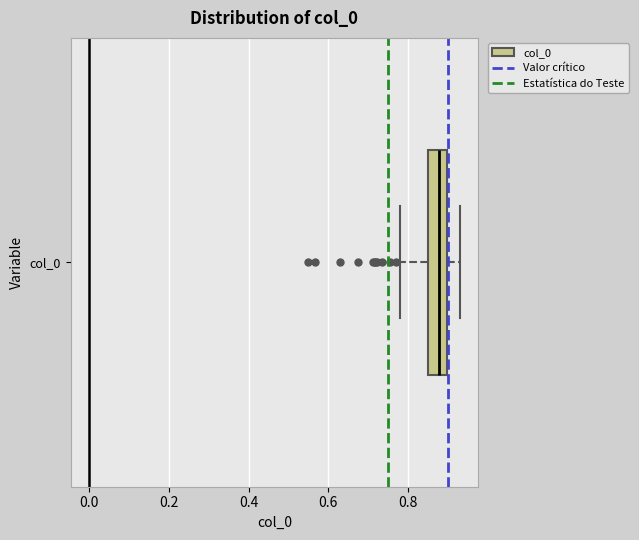

Where is the left edge of the box for col_0 on the x-axis? The values are not printed on the chart, so give them approximately, as read against the axis.

0.84